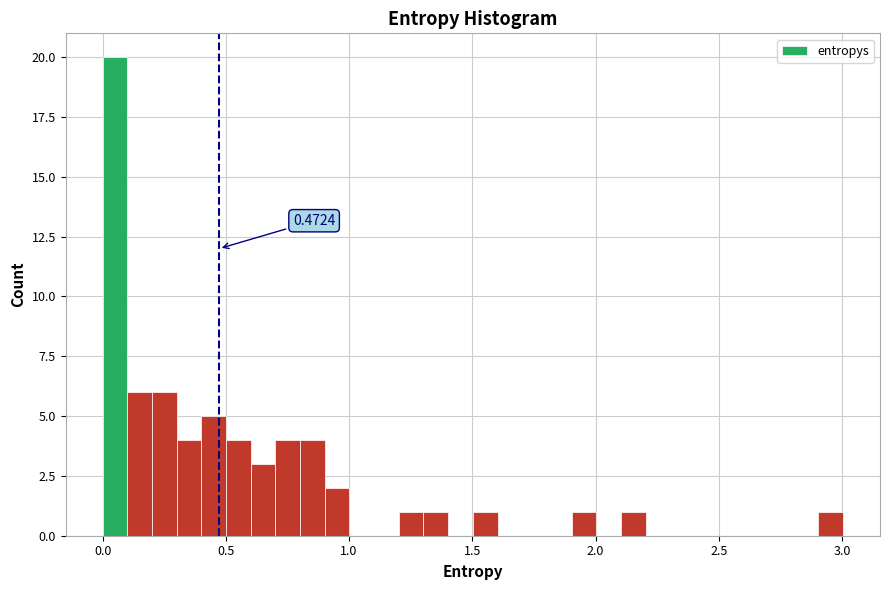

Around what value on the x-axis is the tallest bar? Give the approximate position of its centre, as read against the axis.

0.05